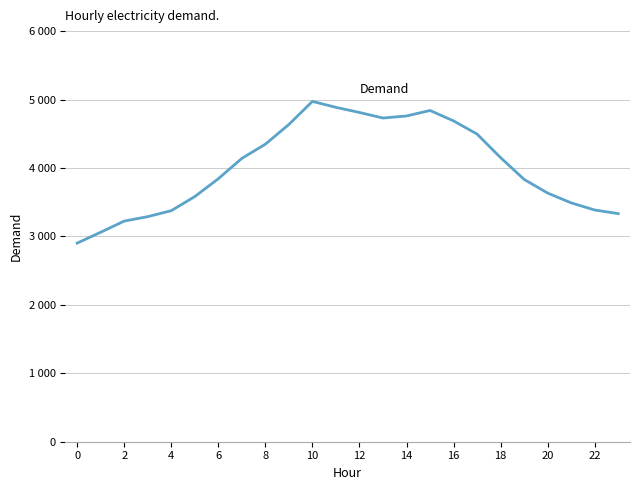

Does the chart display data point markers on the line(s)?

No